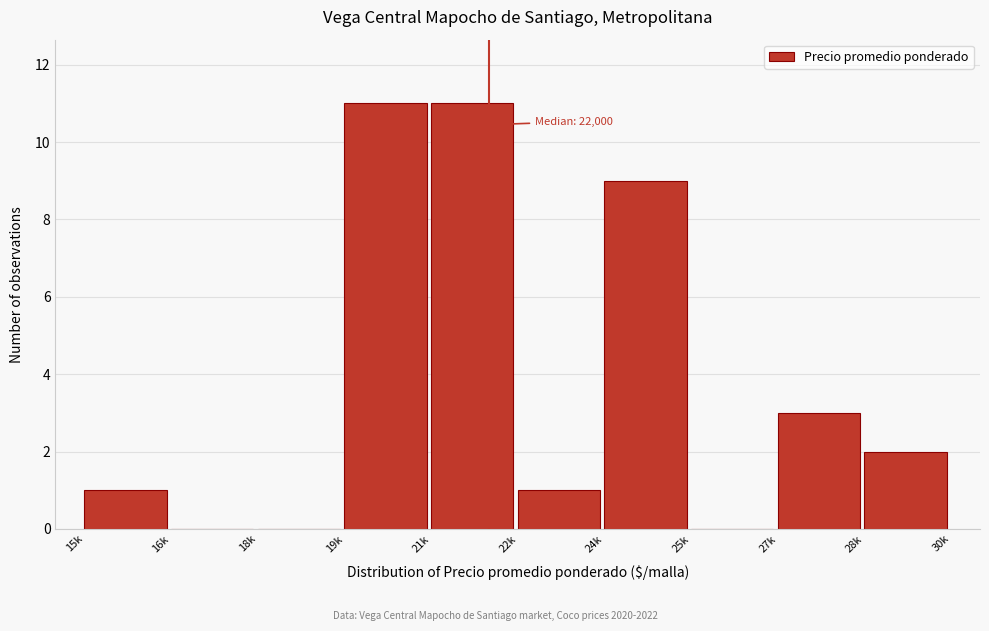

Reading left to right, extract all data points from this chart.

15k=1	16k=0	18k=0	19k=11	21k=11	22k=1	24k=9	25k=0	27k=3	28k=2